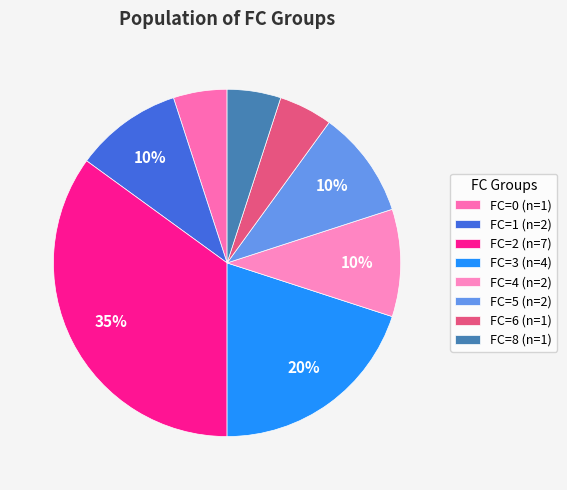

Count the number of slices in the pie.

8